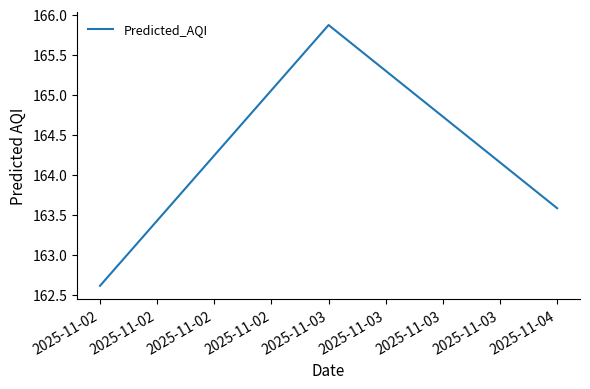

How many values are between 162 and 165?

2